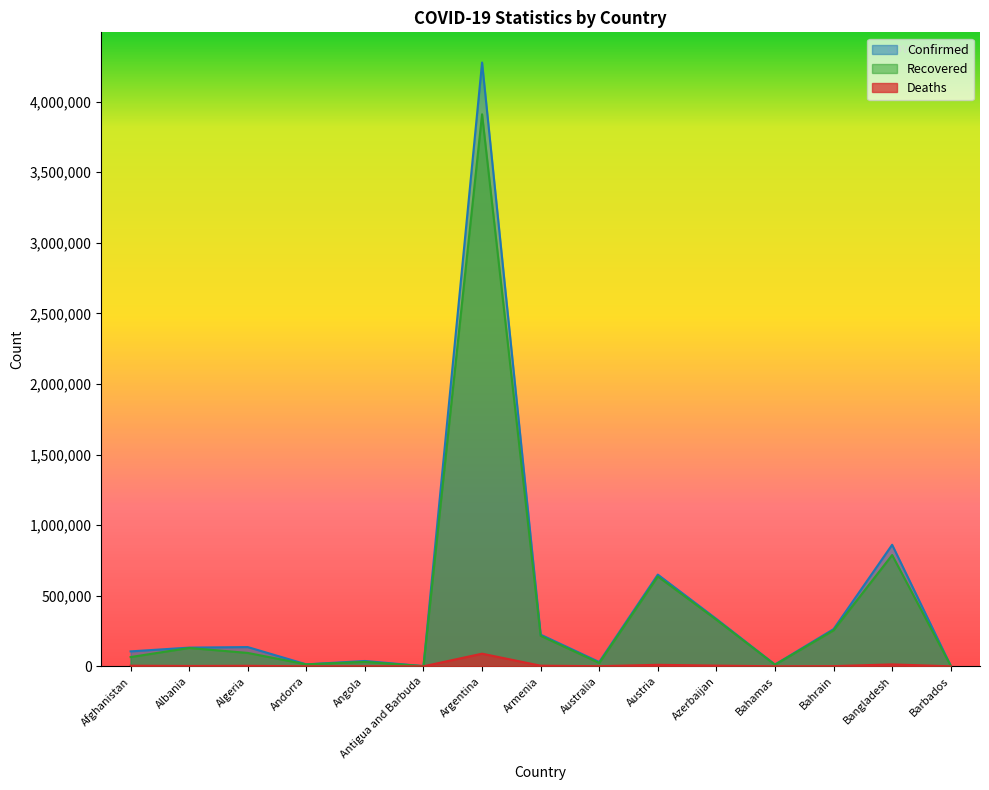

What is the approximate value of Confirmed at Algeria?

136294